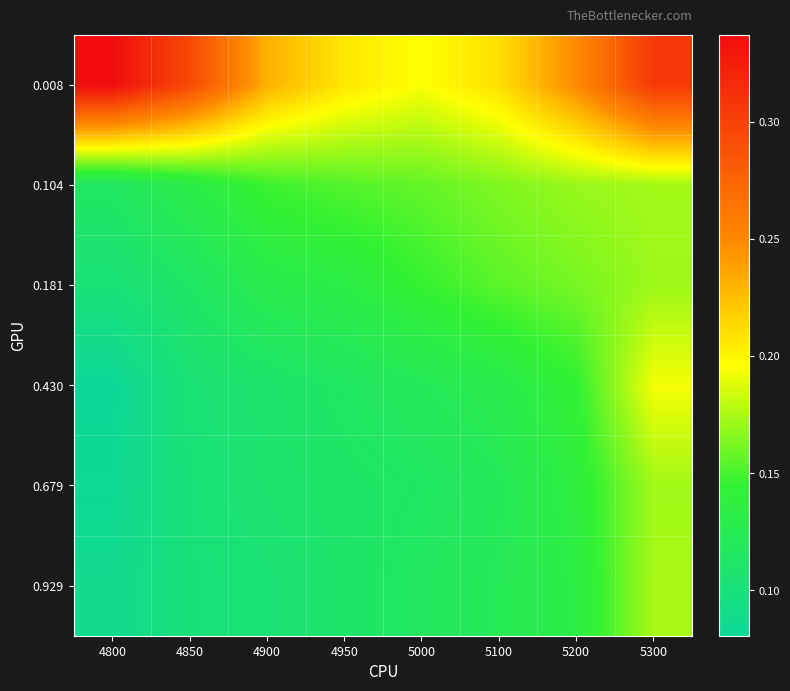

Which label corresponds to the largest value in the chart?

4800